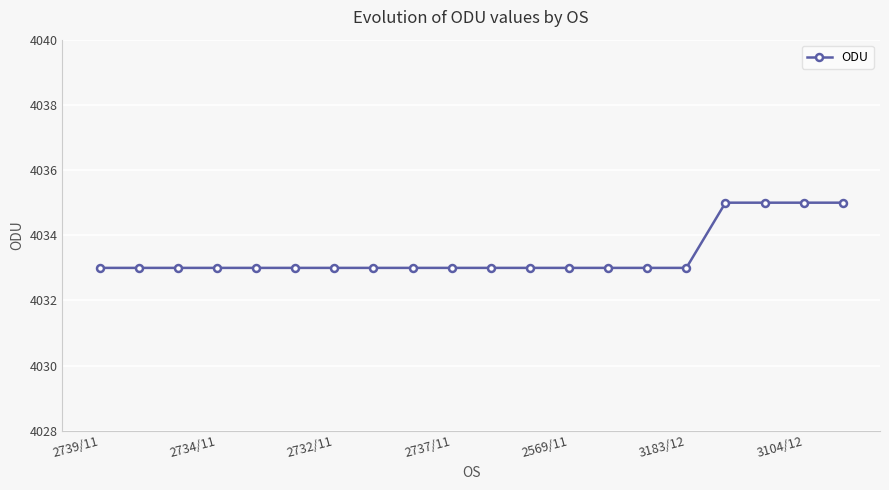

Is this an area chart (filled region under the line)?

No